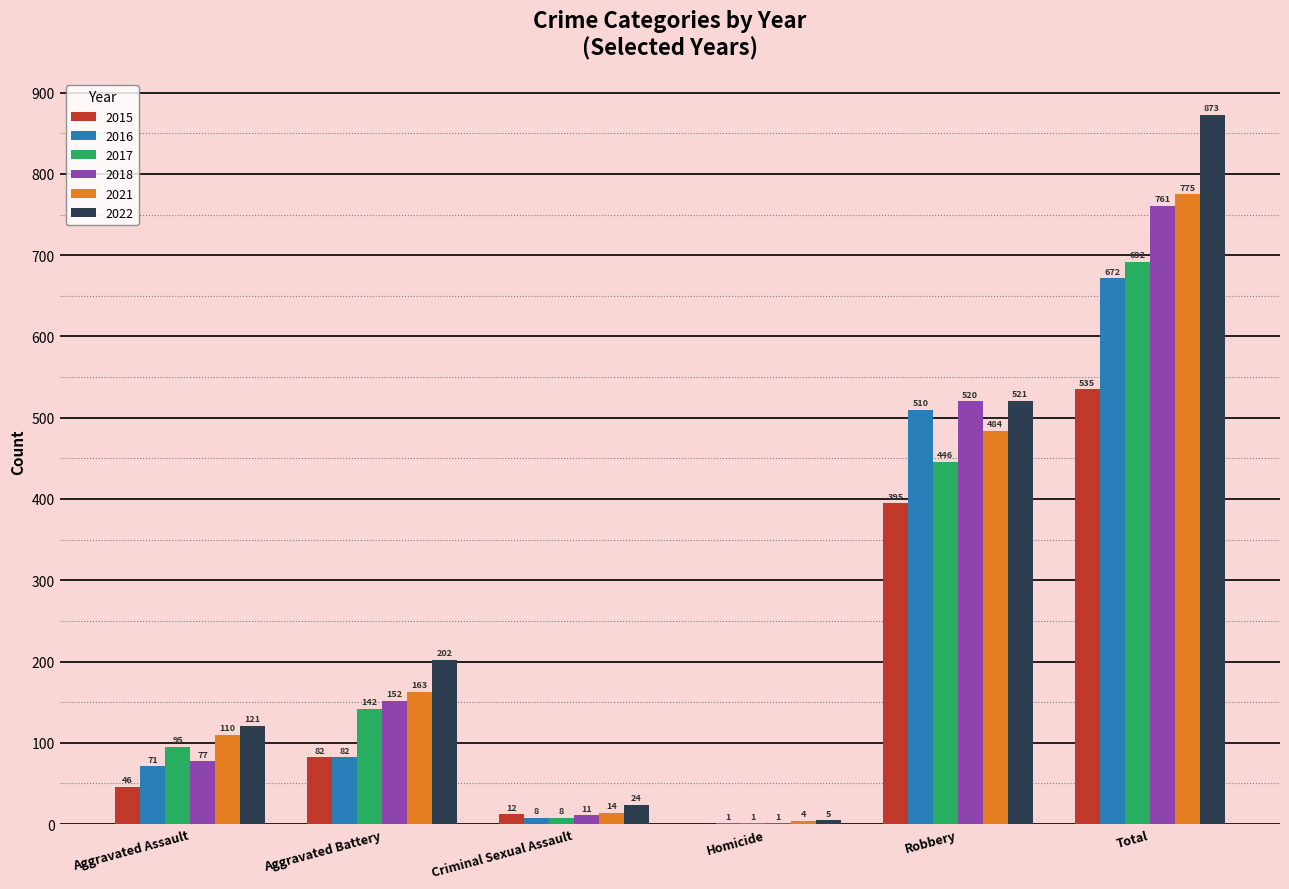

What value does the 2018 series have at Aggravated Battery?

152